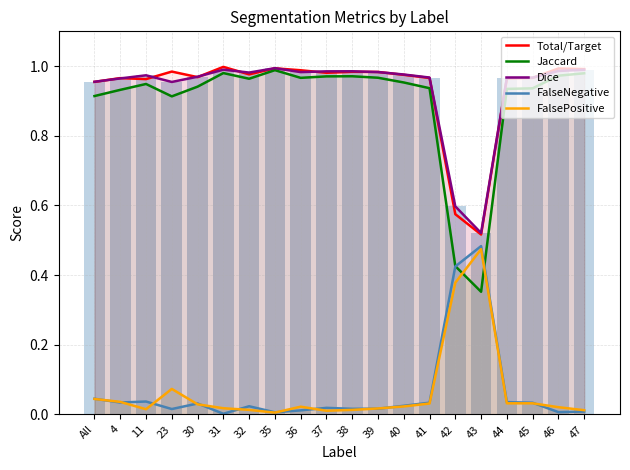

The value of Dice at 47 is 1.0. True or false?

True